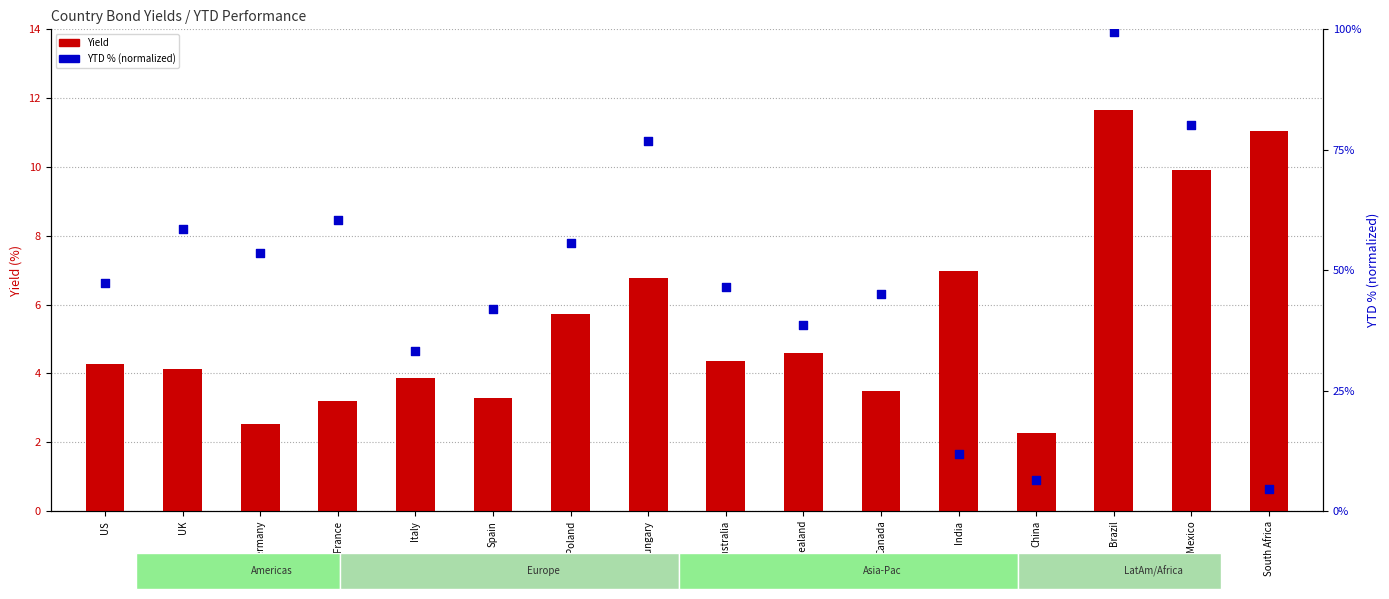

What are all the series names shown in the legend?

Yield, YTD (normalized)